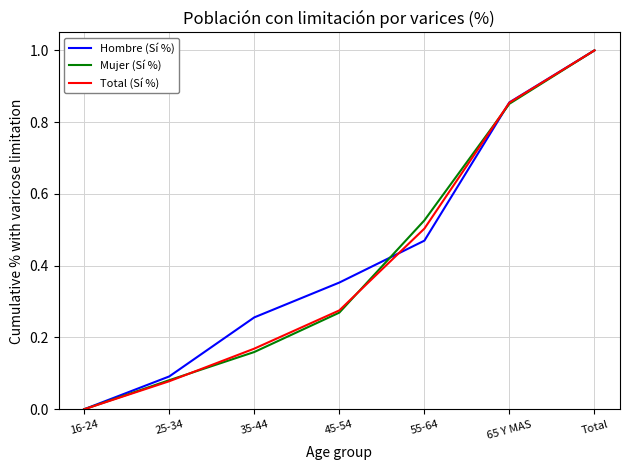

Which series changed the most between 25-34 and 35-44?

Hombre (Sí %)